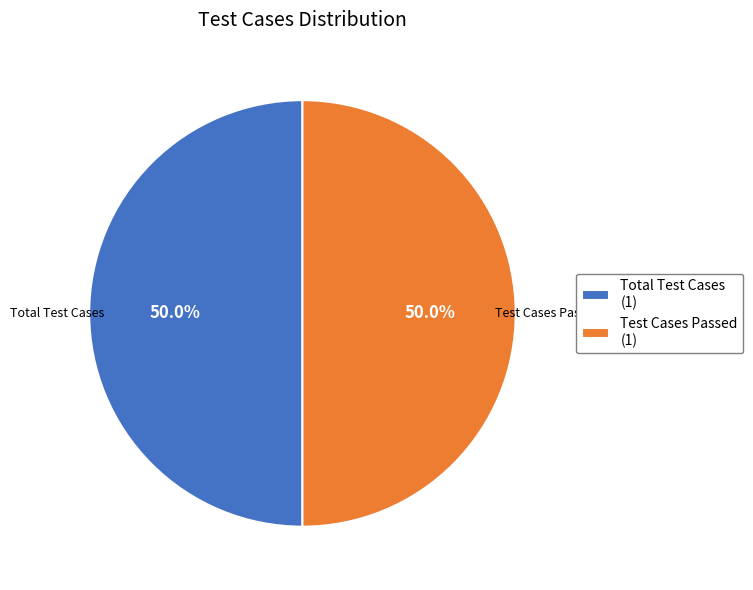

What is the ratio of the value at Total Test Cases to the value at Test Cases Passed?

1.0